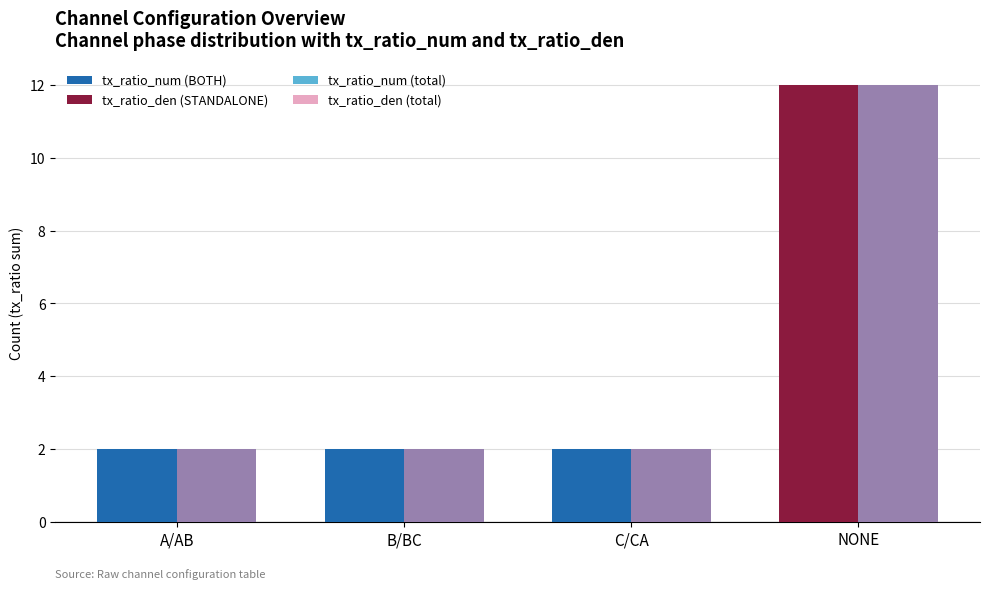

What is the value of the tx_ratio_num (total) bar at the 1st from the left?

2